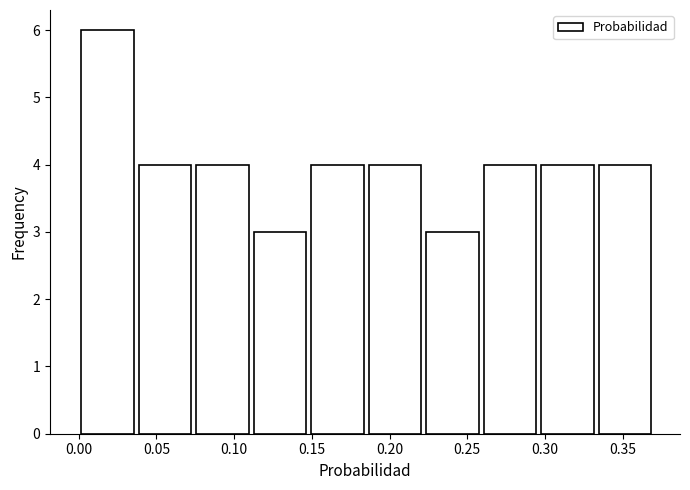

How tall is the bar that spans 0.037 to 0.074 on the x-axis? Neither the bar edges nor the heights are printed on the chart, so give them approximately, as read against the axes.

4